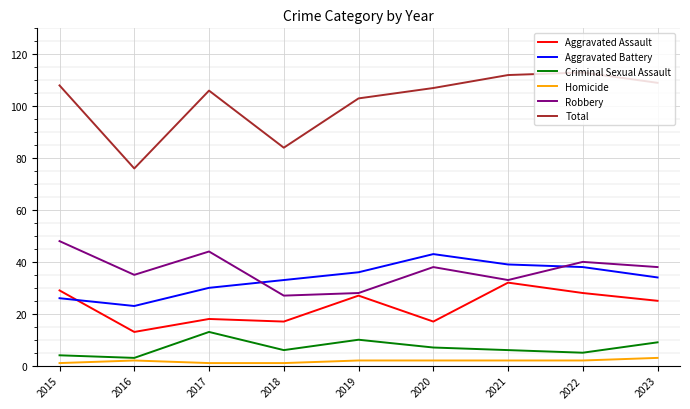

What is the difference between the maximum and minimum values in the Robbery series?

21